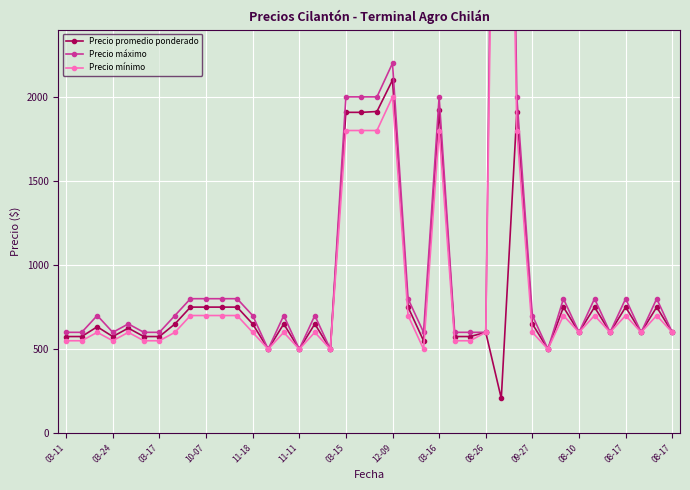

At which category does the chart reach its peak across all series?

28